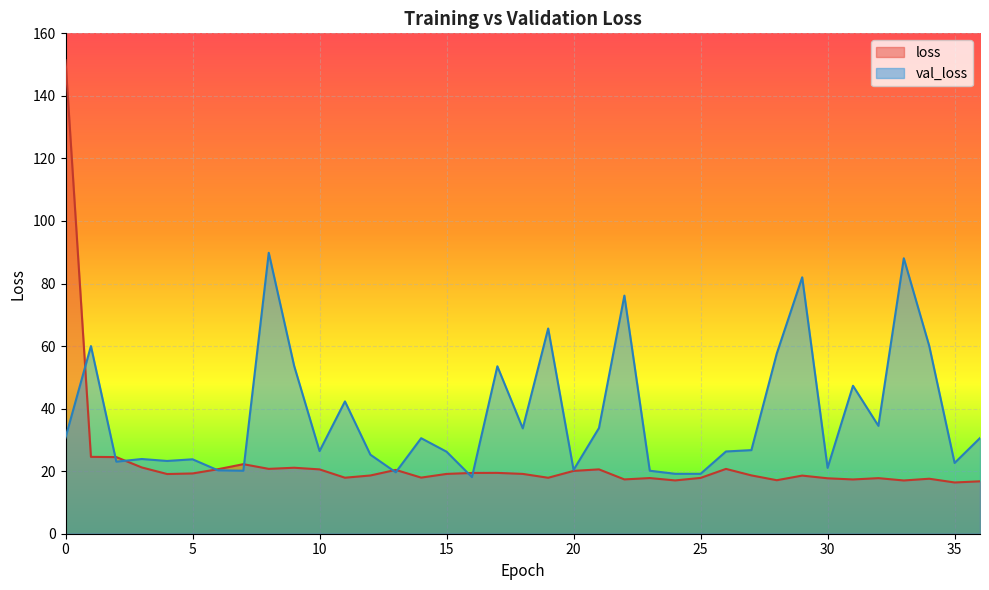

True or false: val_loss and loss intersect in this chart.

True